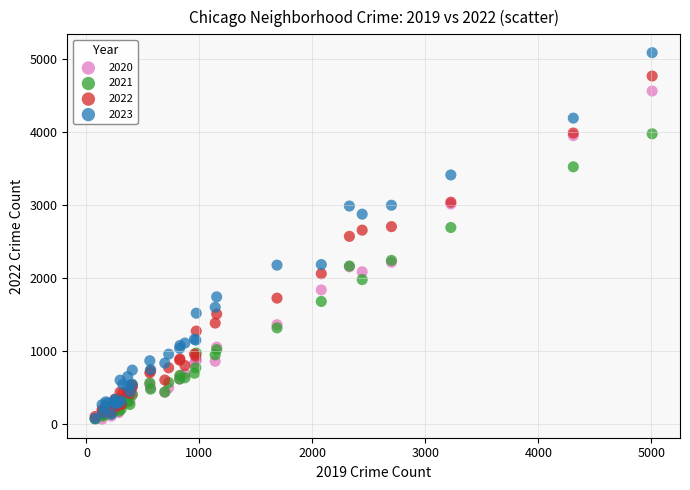

What are all the series names shown in the legend?

2020, 2021, 2022, 2023